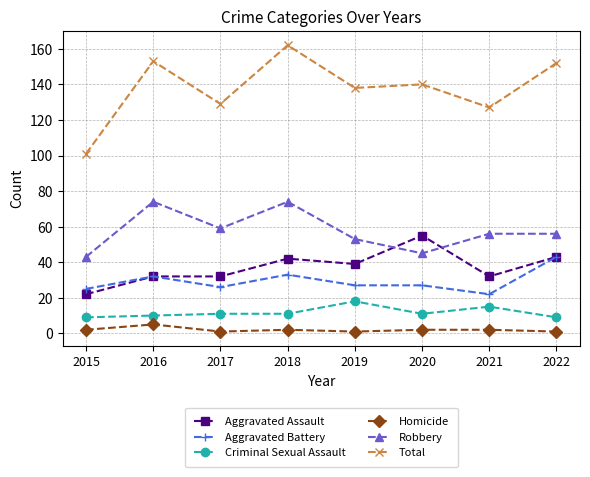

What is the smallest value displayed?

1